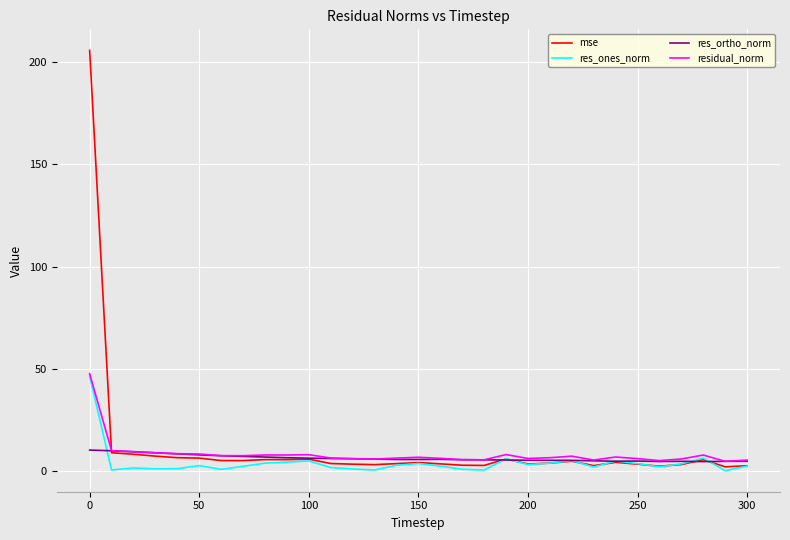

What is the minimum value for res_ortho_norm?

4.6